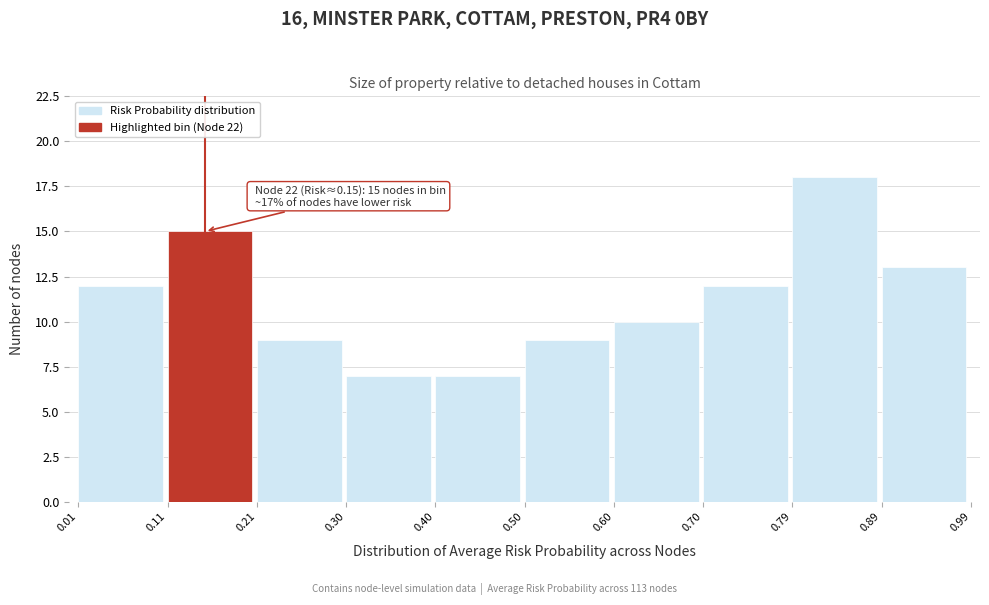

Which range on the x-axis has the tallest bar?

0.79 to 0.89